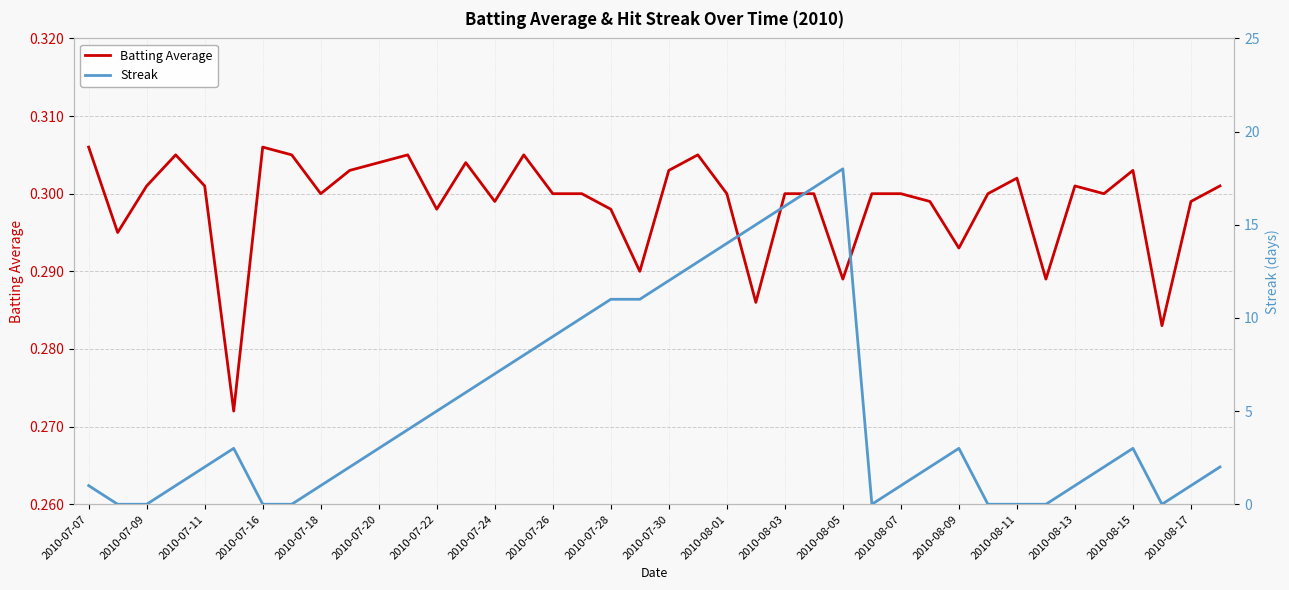

List the series in order of their overall mean, lowest first.

Batting Average, Streak